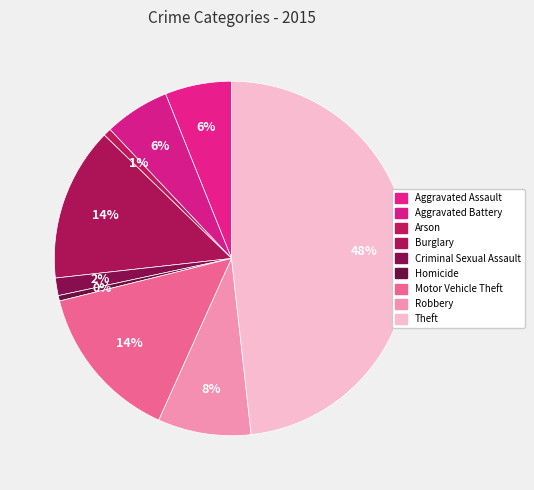

Which category has the biggest portion of the pie?

Theft